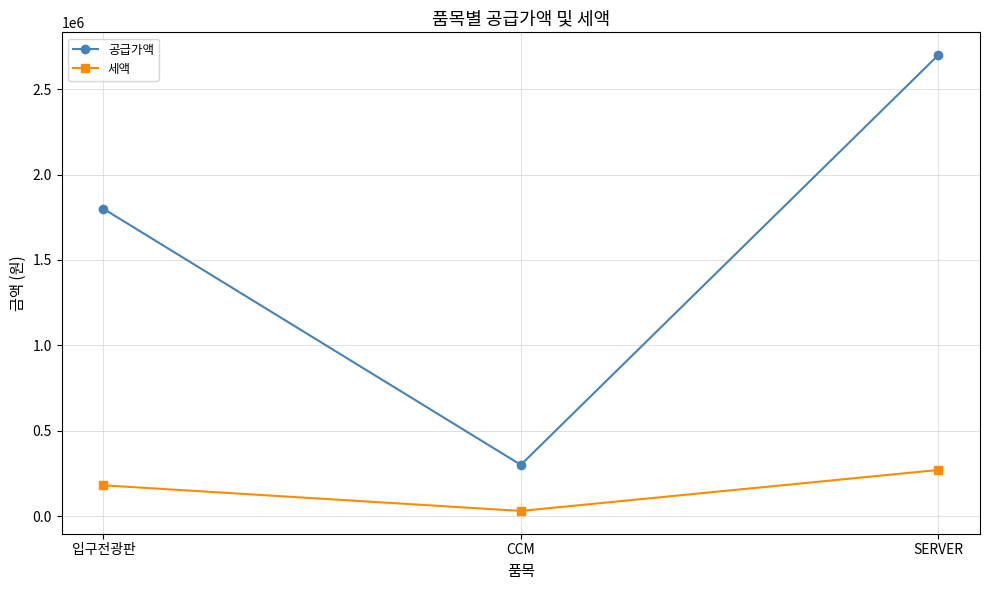

What is the spread (max minus min) of values at SERVER?

2430000